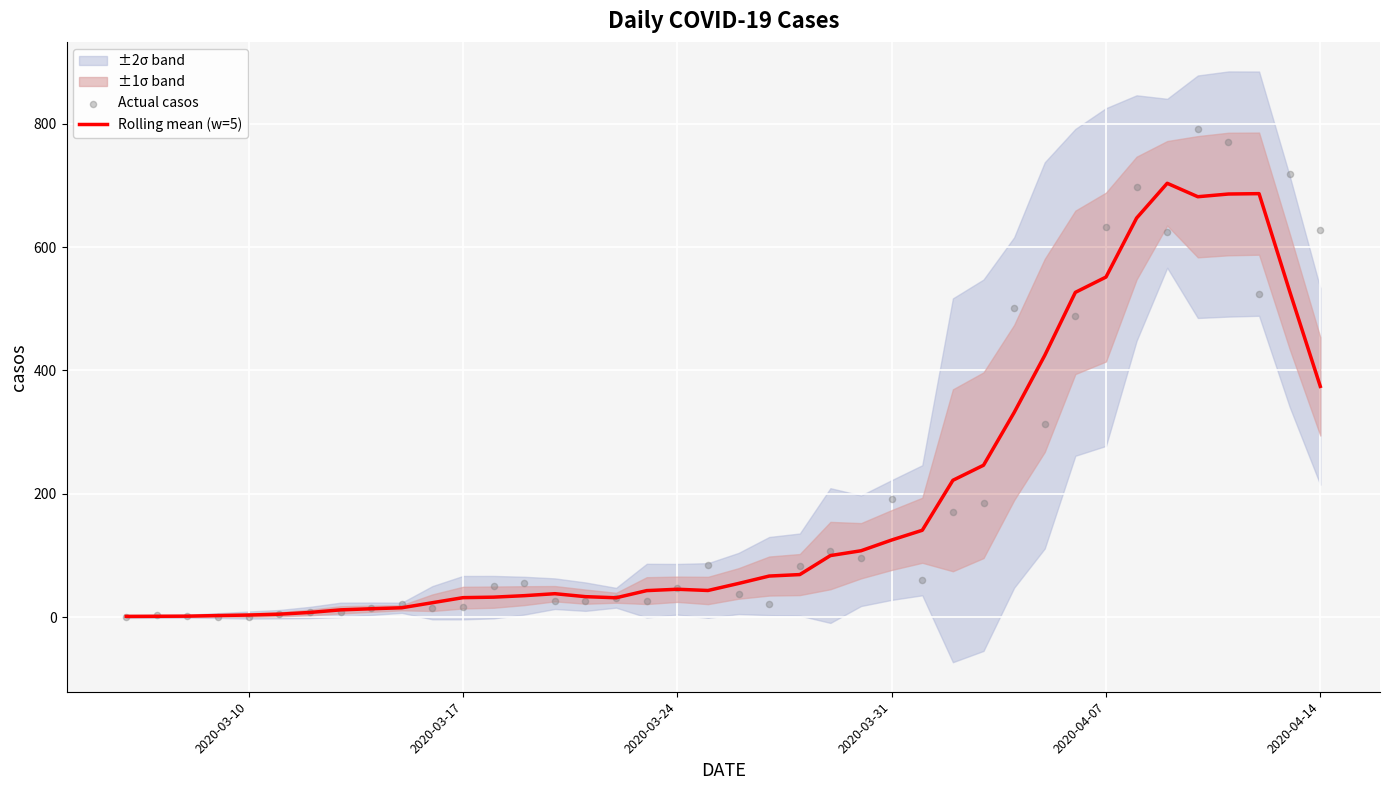

Is the value of Rolling mean (w=5) at 28 greater than the value of Actual casos at 10?

Yes